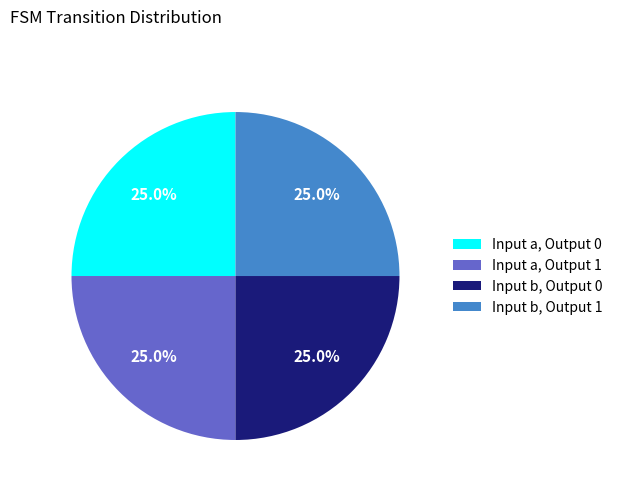

Is Input b, Output 1 the majority of the pie?

No